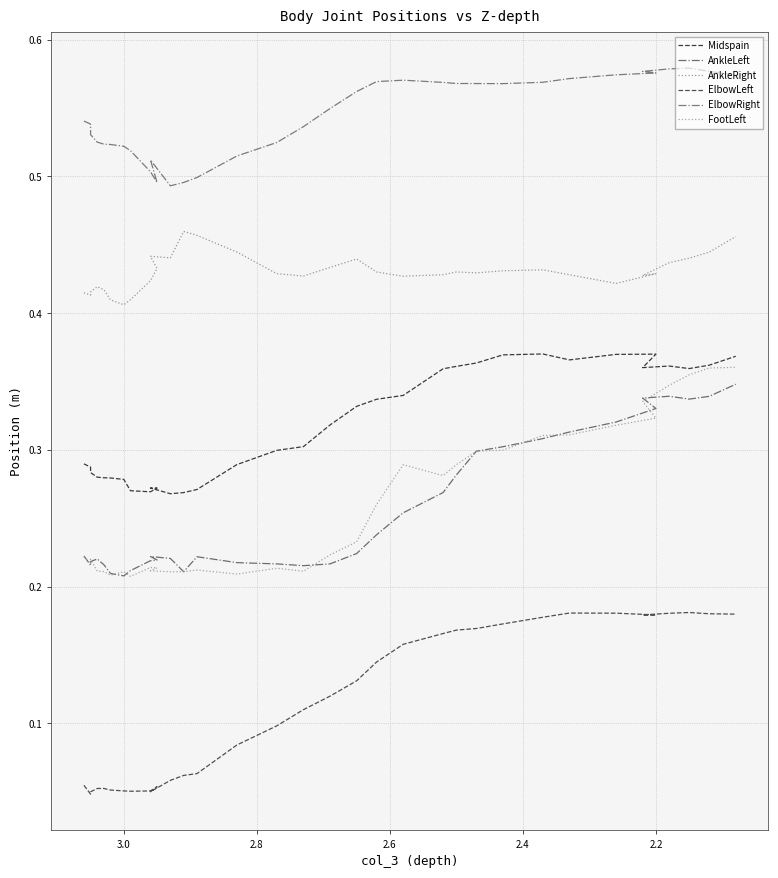

What is the greatest value displayed?

0.6